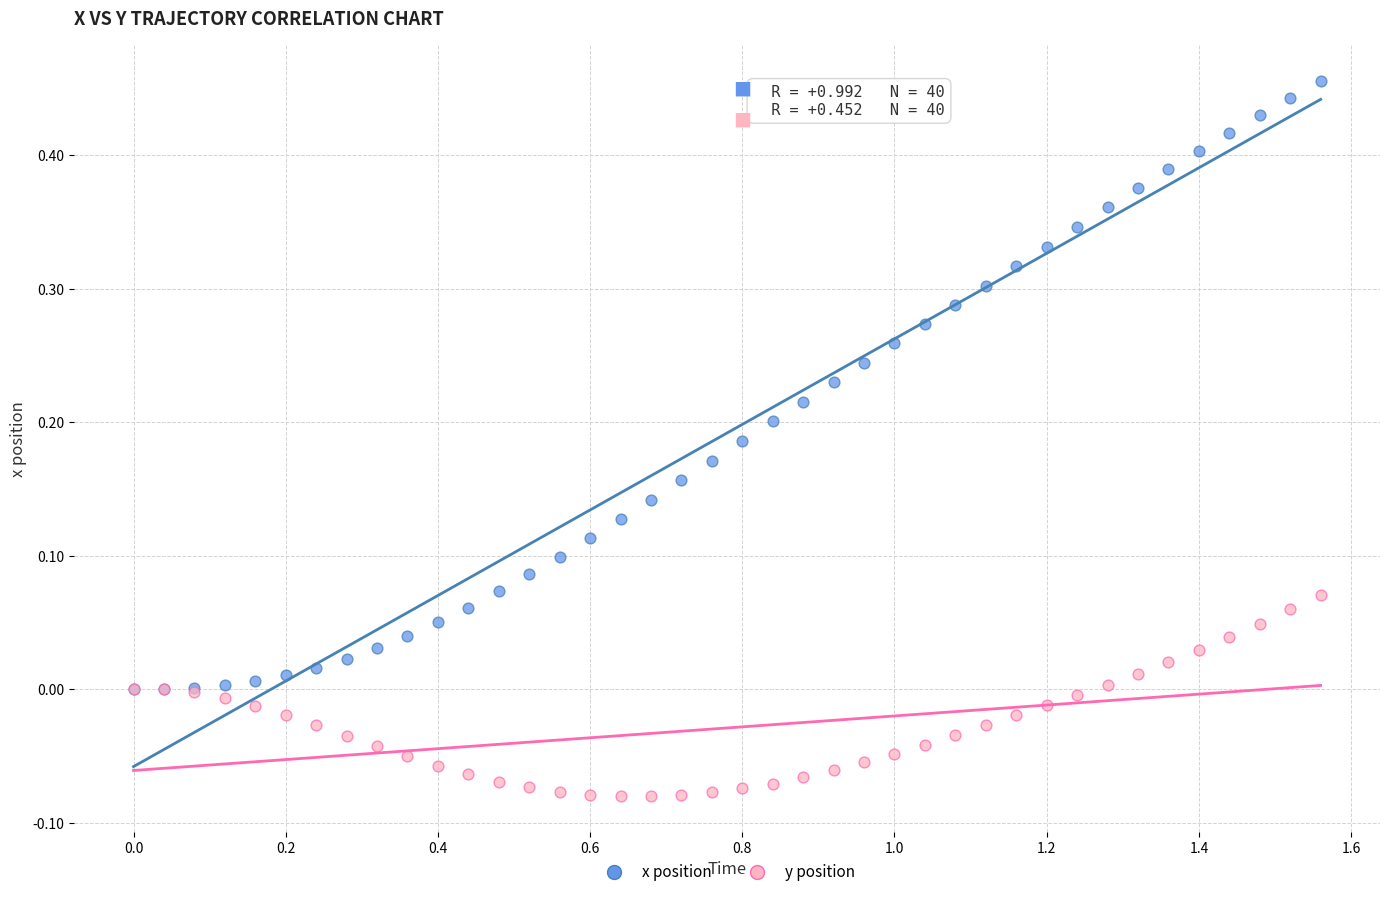

Which series contains the highest Y value?

x position